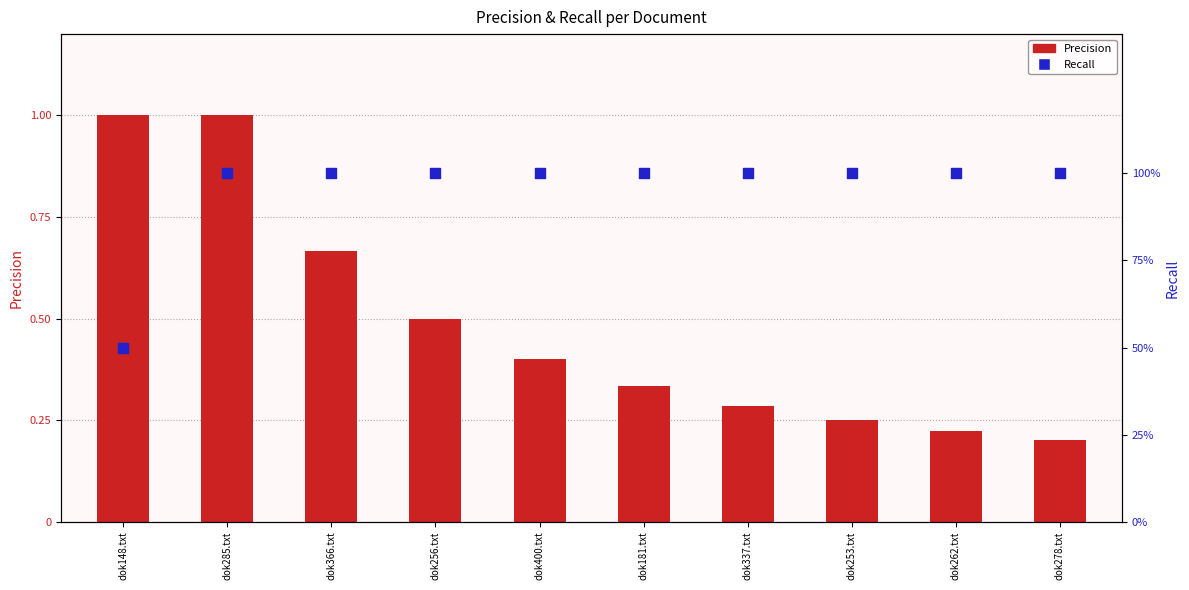

Which series has the widest spread of Y values?

Precision